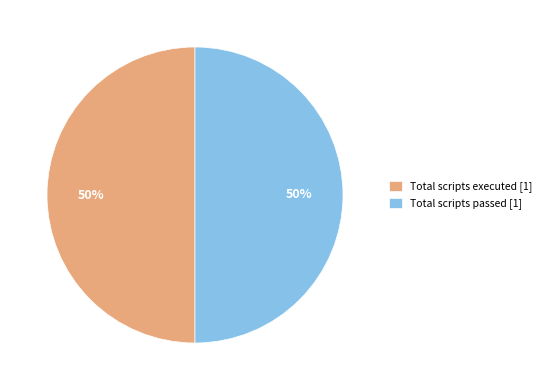

How many segments does this pie chart have?

2